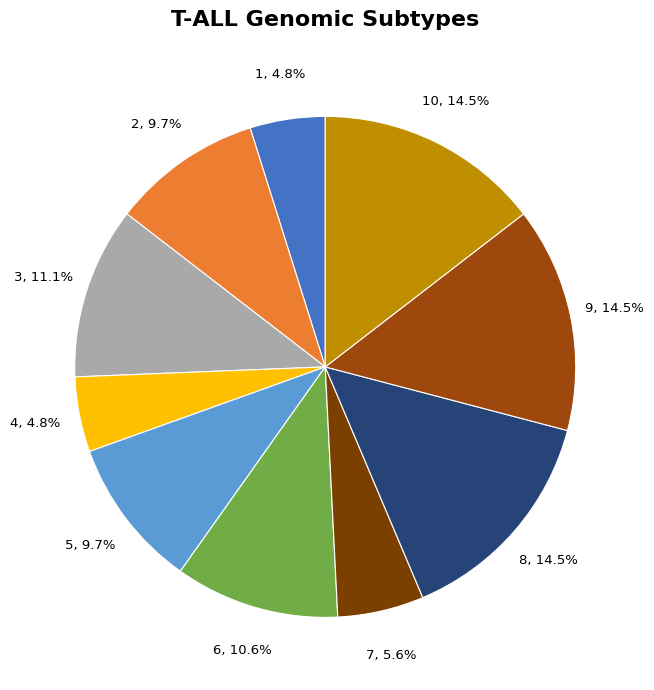

What percentage do 3 and 7 together represent?

16.7%